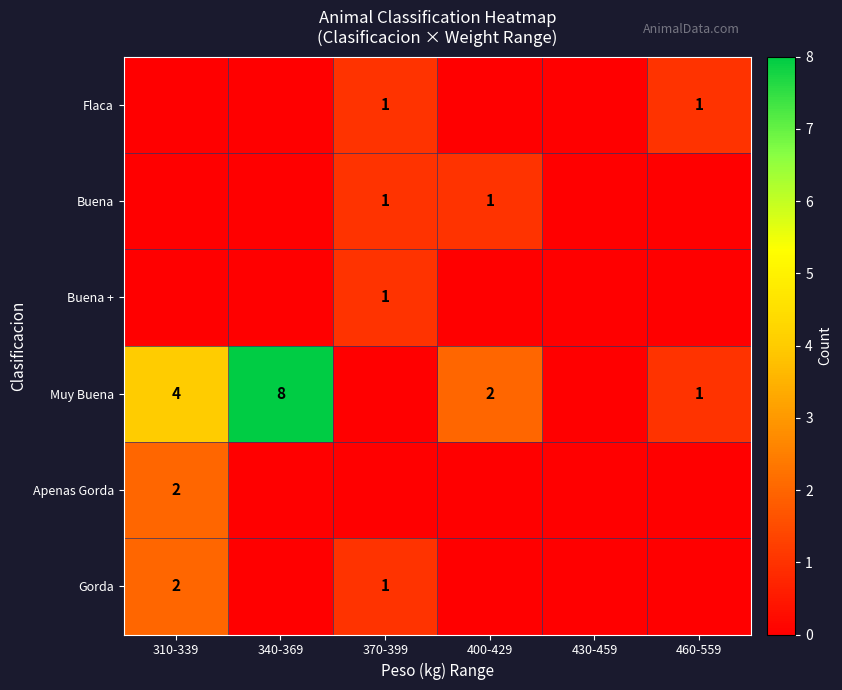

True or false: Muy Buena has a value of 2 at 400-429.

True